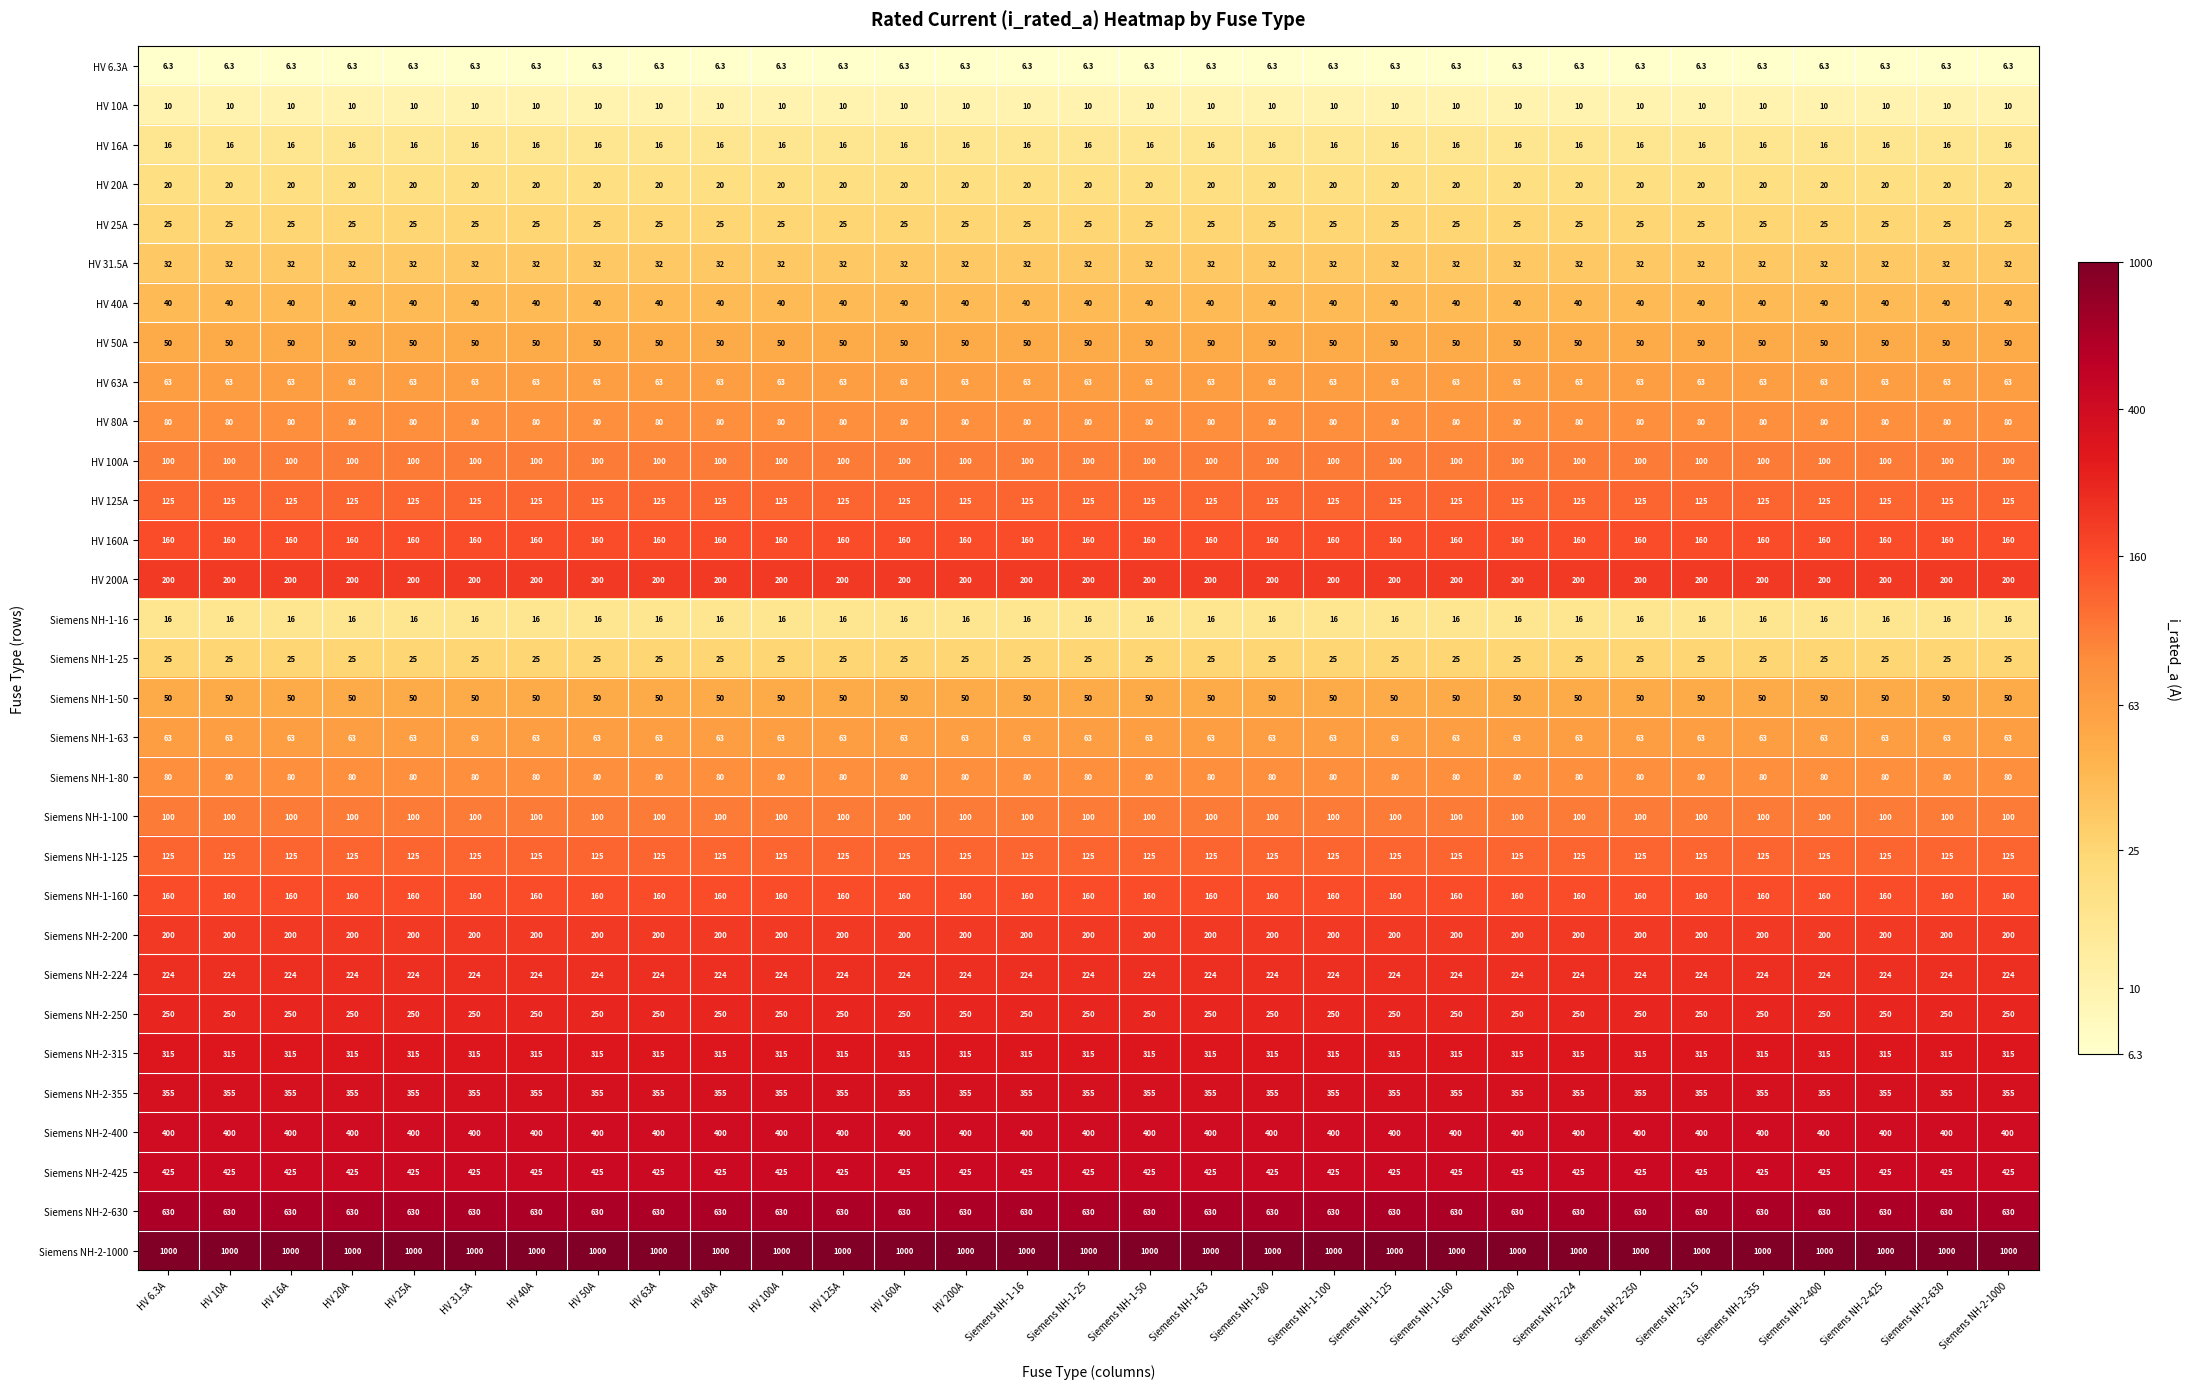

What is the approximate value of HV 16A at HV 63A?

16.0